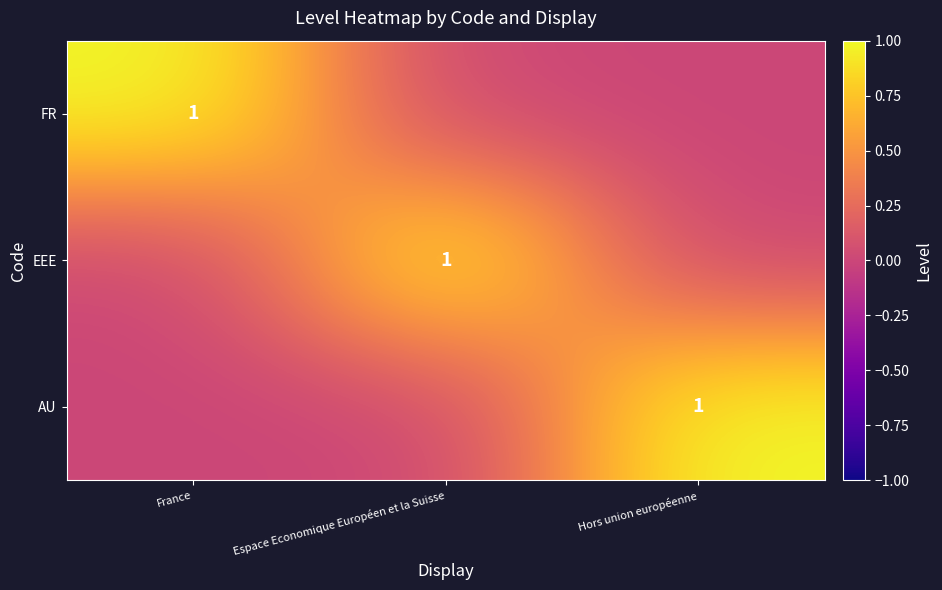

At which category does the chart reach its minimum across all series?

Espace Economique Européen et la Suisse